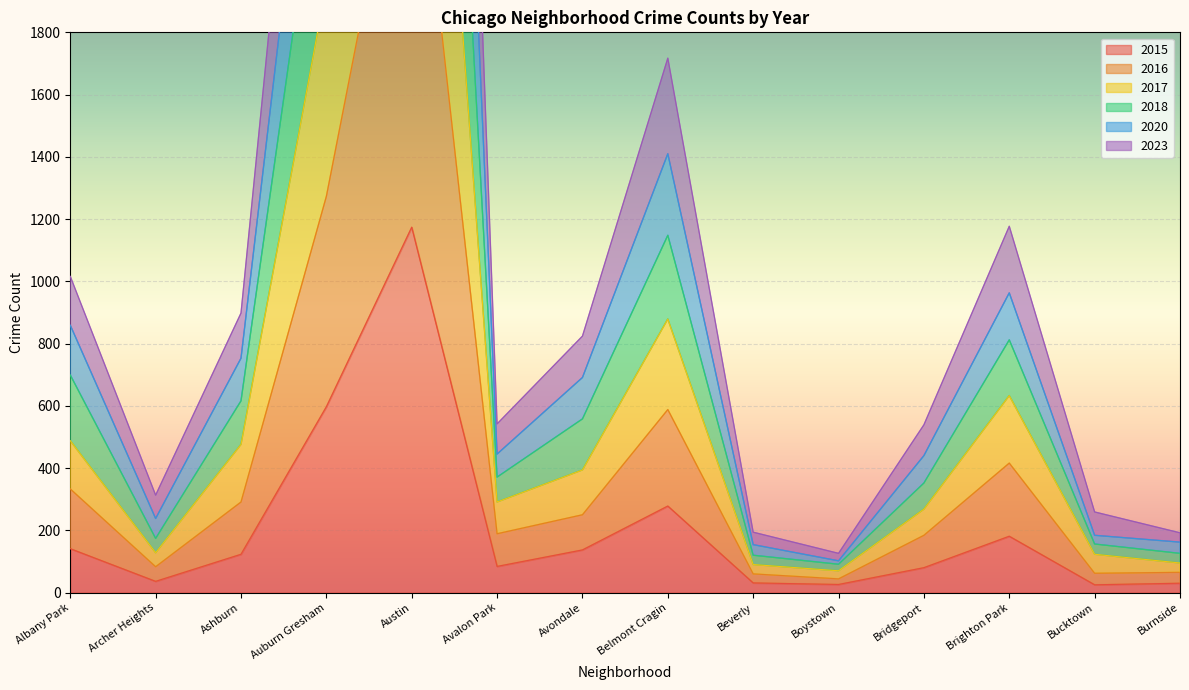

True or false: 2017 has more than 0 interior local peaks.

True